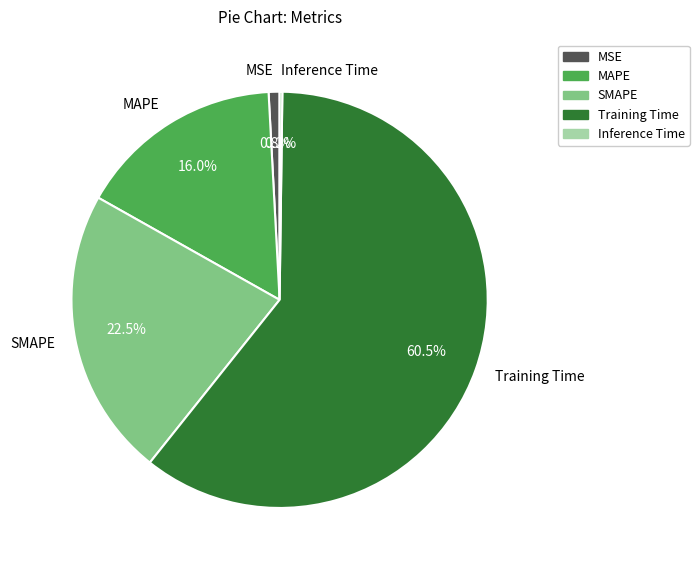

Which category accounts for the majority?

Training Time